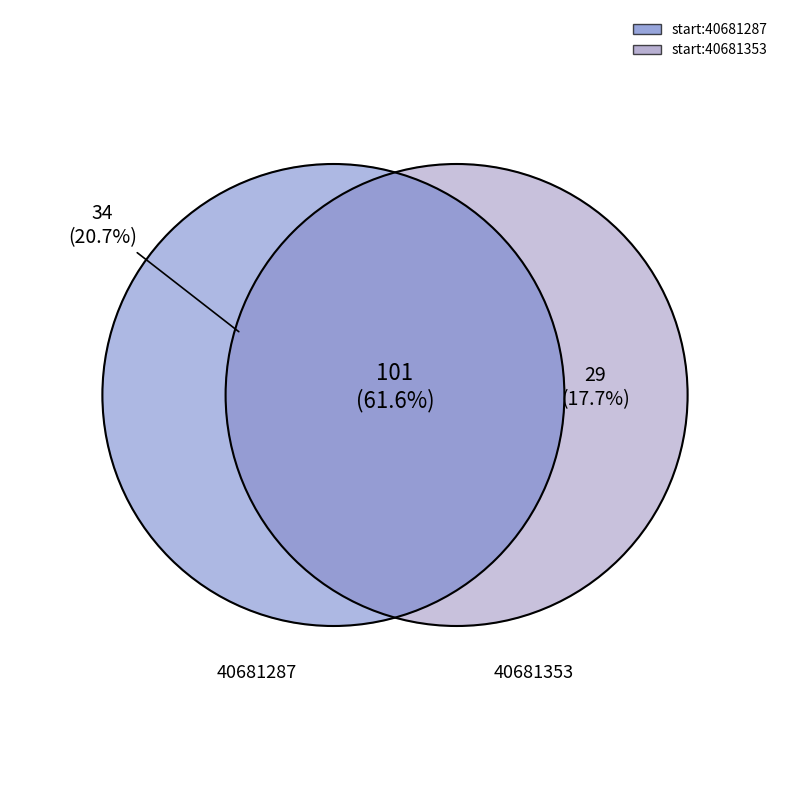

Is it true that 40681331 is 11% of the pie?

False